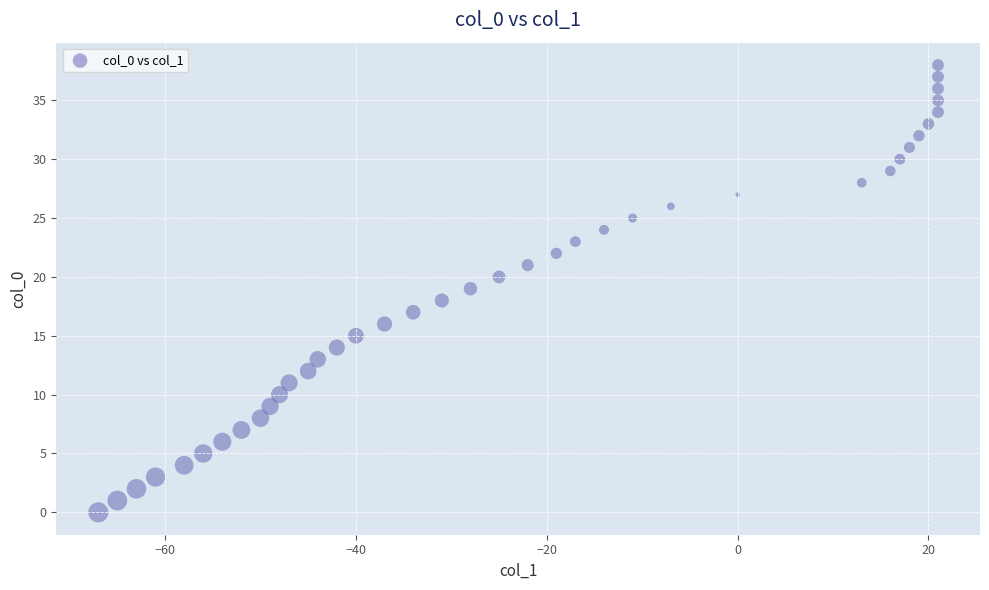

What is the range of X values (max minus min)?

88